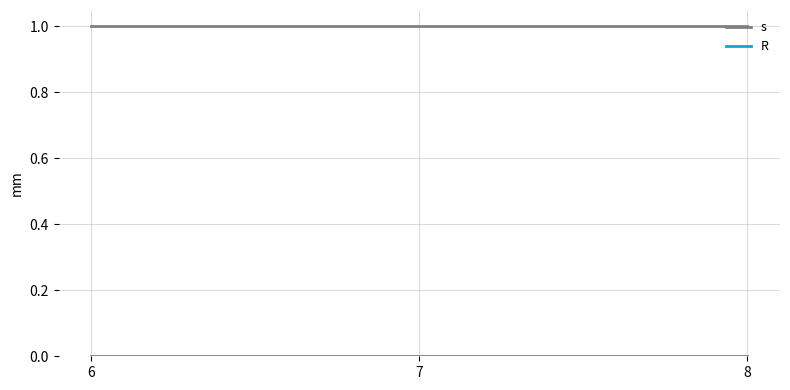

What is the sum of all s values?

3